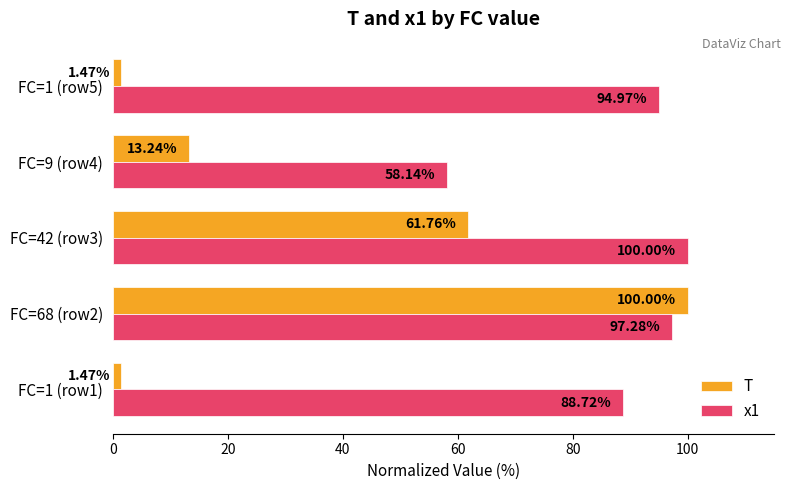

Which series has the largest range (max minus min)?

T